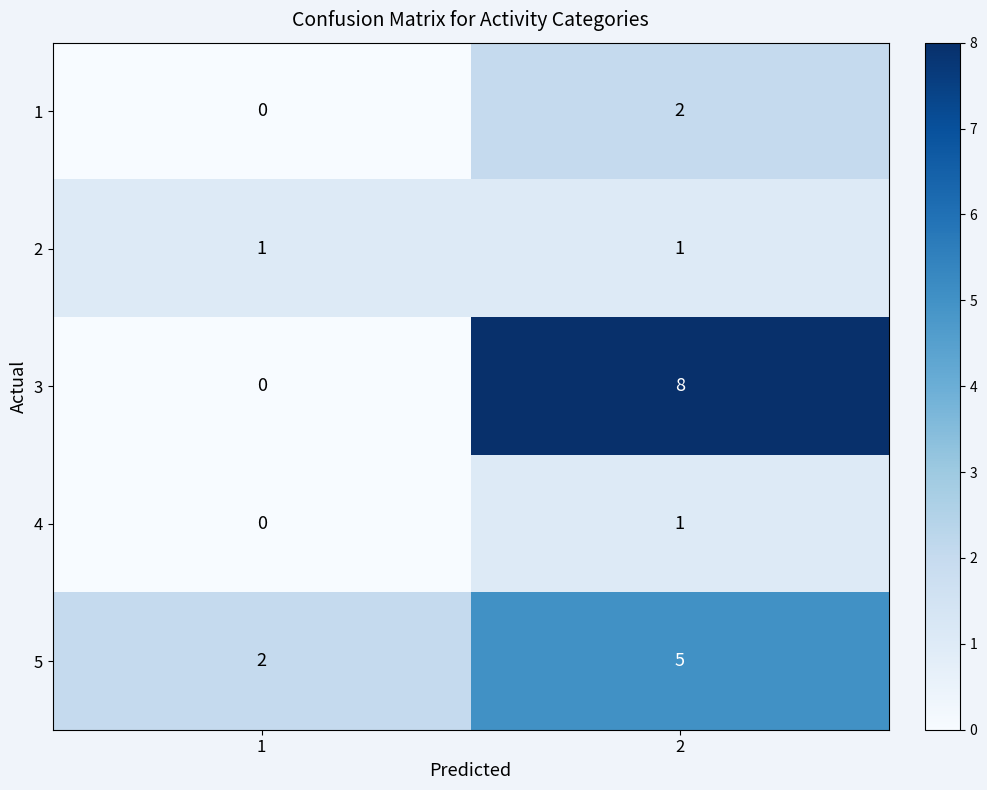

True or false: 5 has a value of 5 at 2.

True